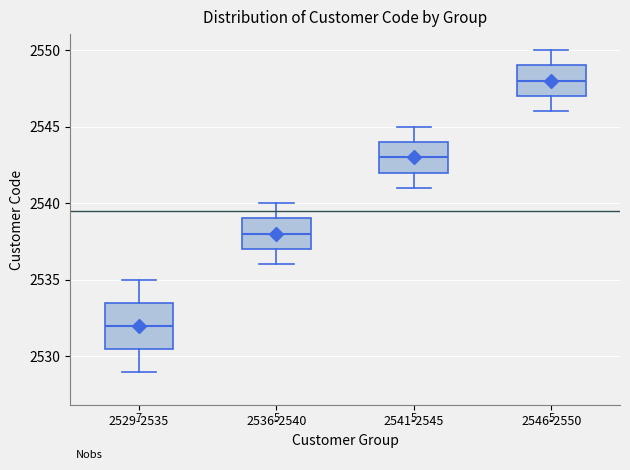

Reading left to right, read every box against the y-axis: the position of its median line, the range the box covers, and the ends of its whiskers. The values are not printed on the chart, so give them approximately, as read against the axis.

2529-2535: median 2532.0, box 2530.5 to 2533.5, whiskers 2529.0 to 2535.0
2536-2540: median 2538.0, box 2537.0 to 2539.0, whiskers 2536.0 to 2540.0
2541-2545: median 2543.0, box 2542.0 to 2544.0, whiskers 2541.0 to 2545.0
2546-2550: median 2548.0, box 2547.0 to 2549.0, whiskers 2546.0 to 2550.0